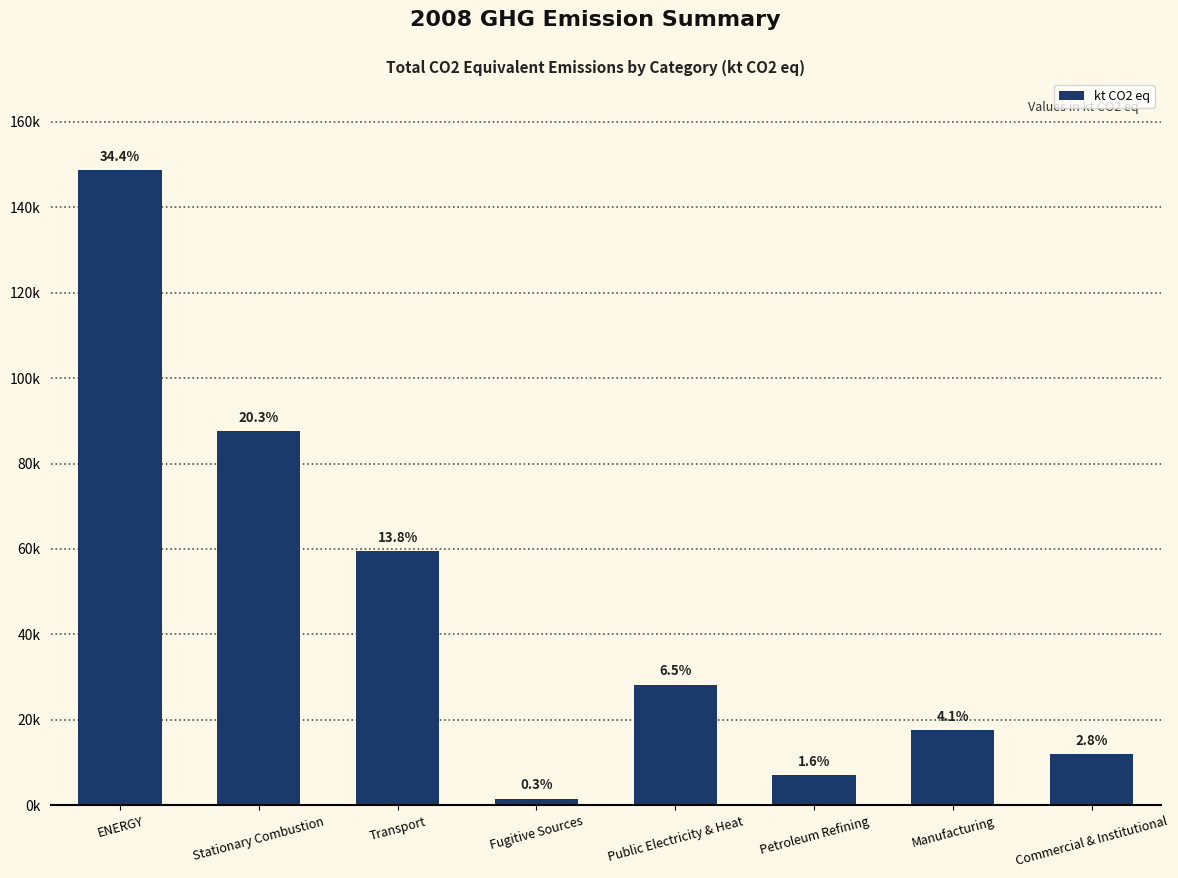

How many bars are there in total?

8